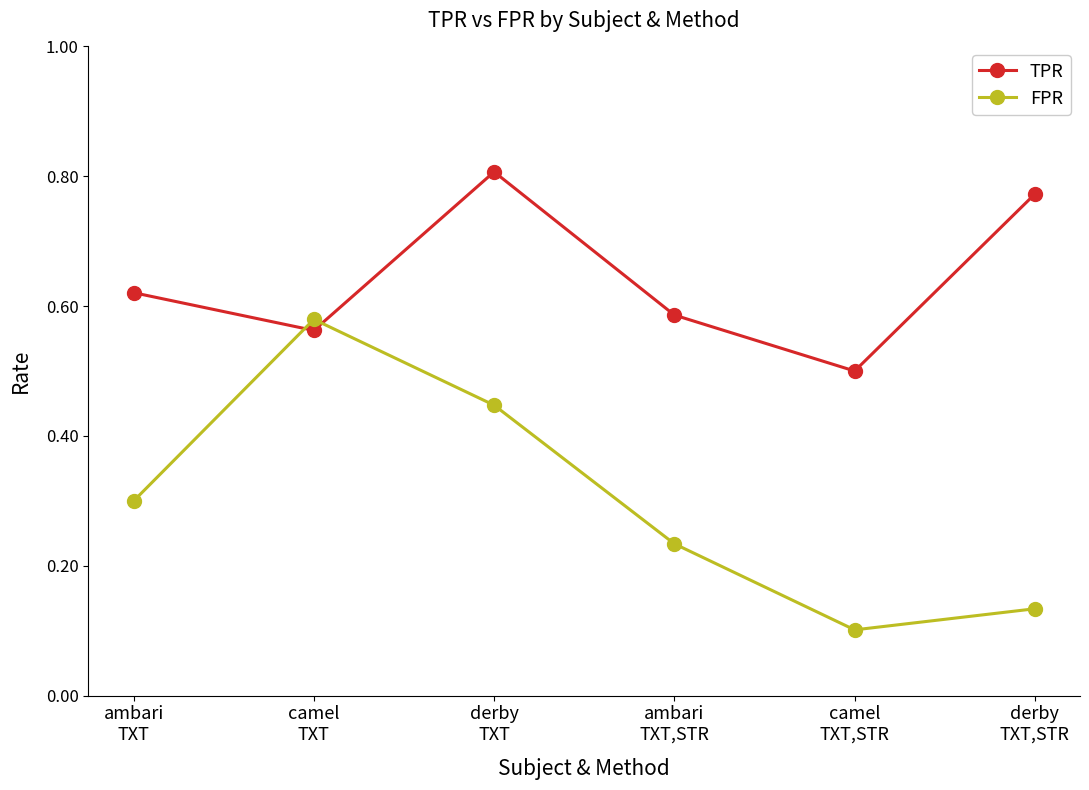

What is the difference between the maximum and minimum values in the TPR series?

0.3